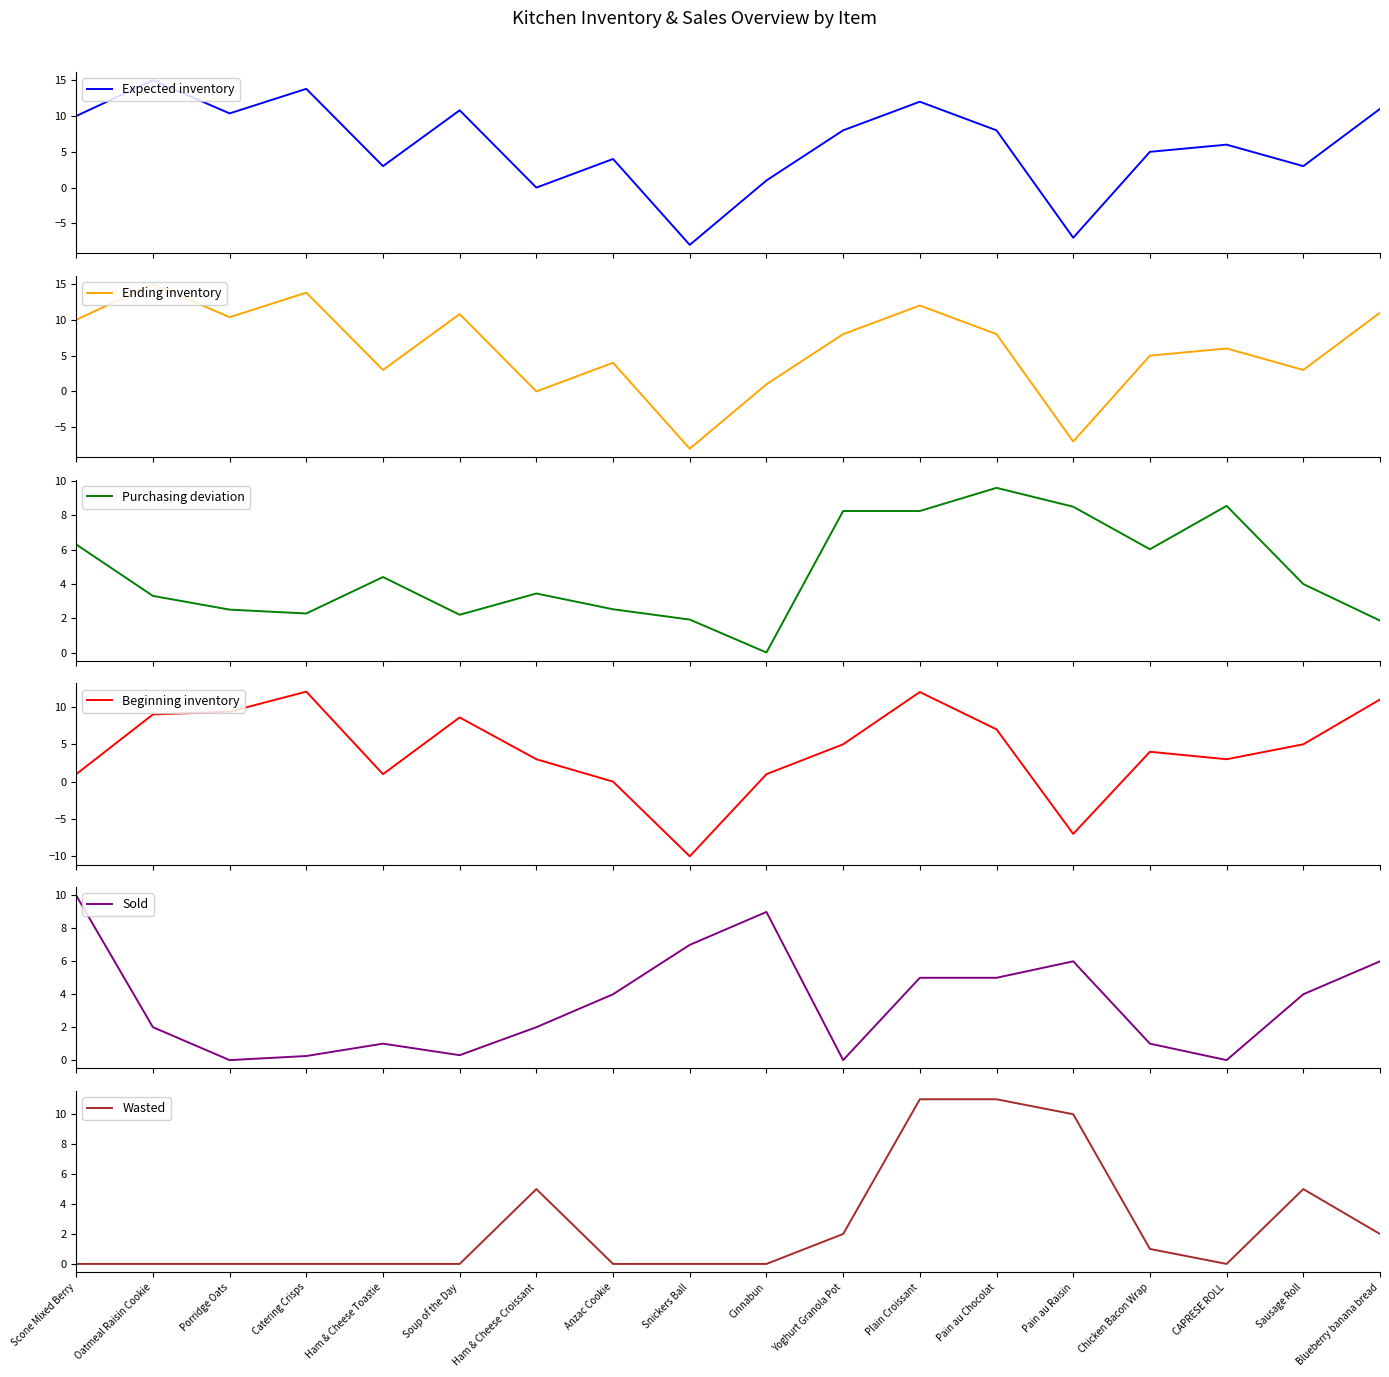

True or false: Wasted has a value of -4.8 at Catering Crisps.

False